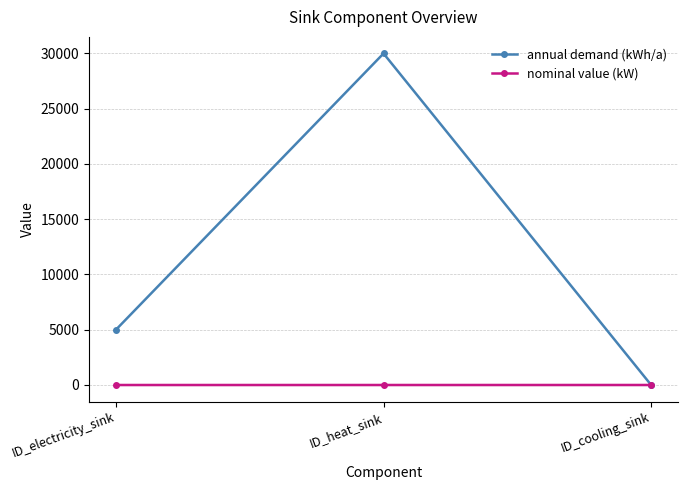

What is the label of the 2nd point from the left?

ID_heat_sink